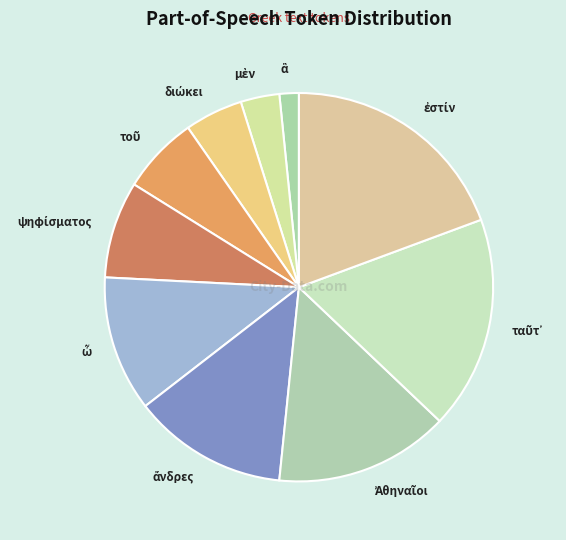

Does any single category account for the majority?

No